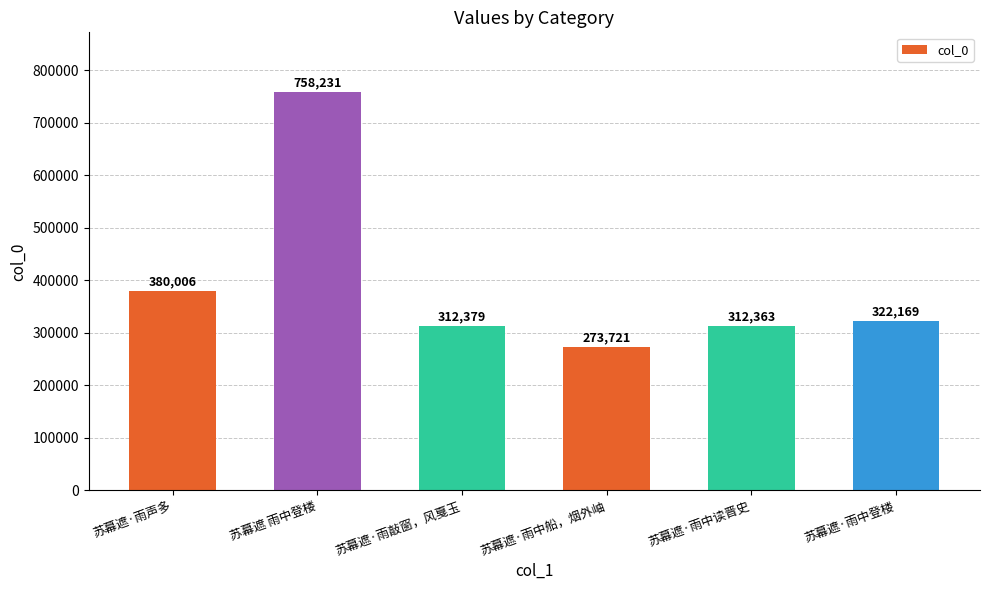

How many data points does each series have?

6